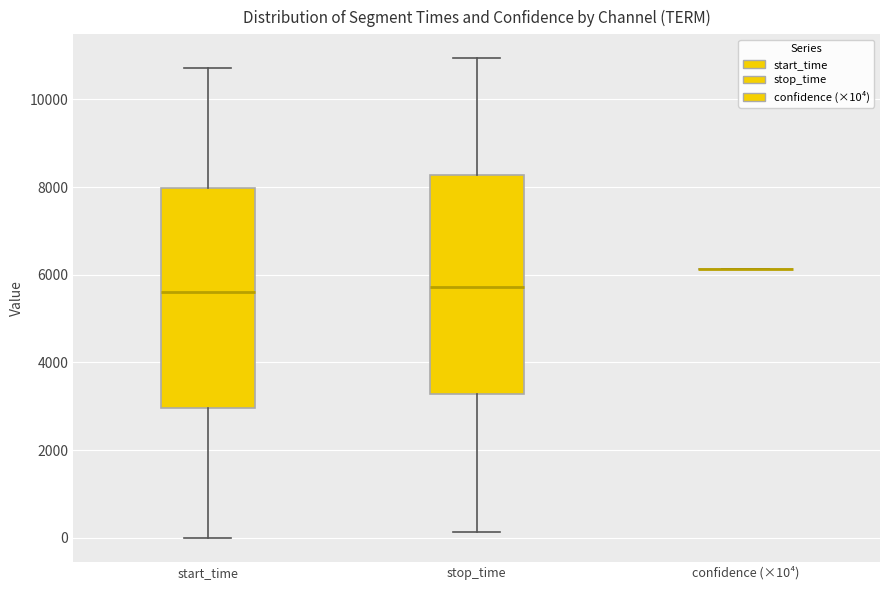

Reading left to right, transcribe this box plot: for each box, give where its median line is, the range the box spans, and where its two whiskers end, as read against the y-axis. The values are not printed on the chart, so give them approximately, as read against the axis.

start_time: median 5600, box 3000 to 8000, whiskers 0 to 10800
stop_time: median 5800, box 3200 to 8200, whiskers 200 to 11000
confidence (×10⁴): box collapsed to a line at 6200, whiskers 6200 to 6200